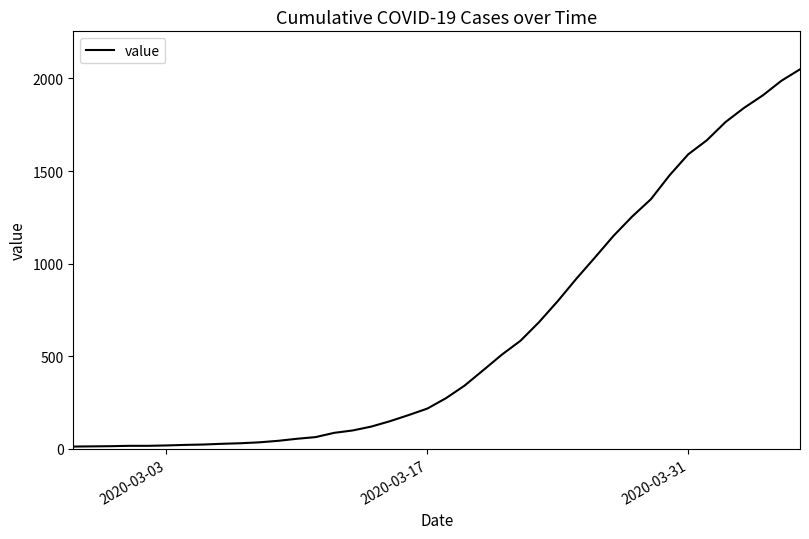

What is the greatest value displayed?

2049